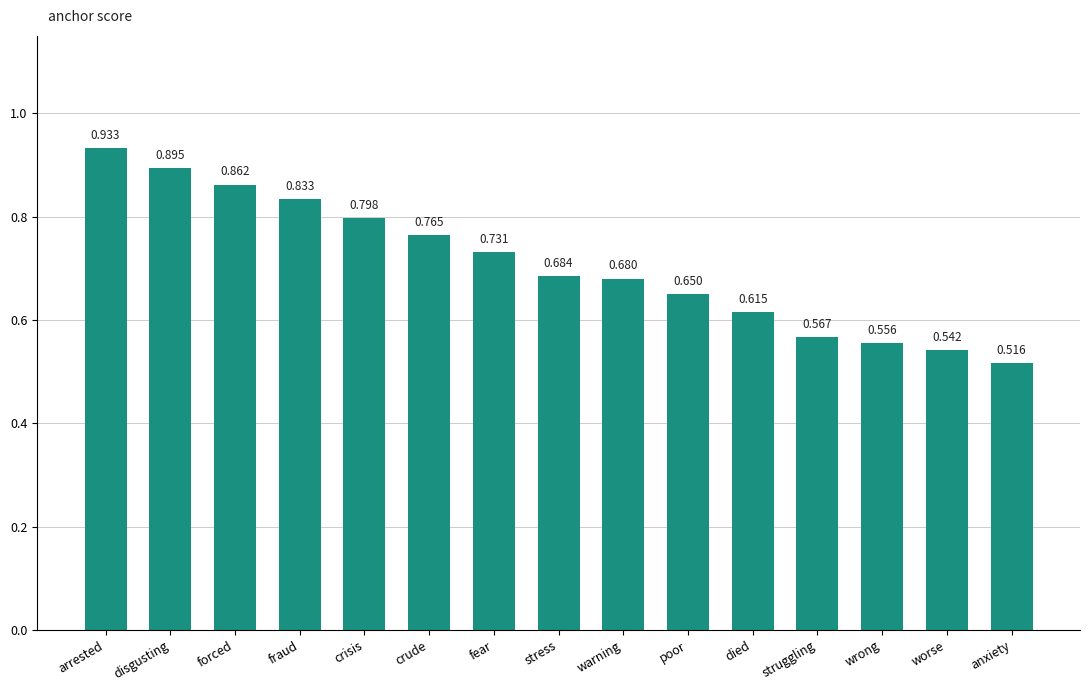

At which label is the value closest to 0?

anxiety